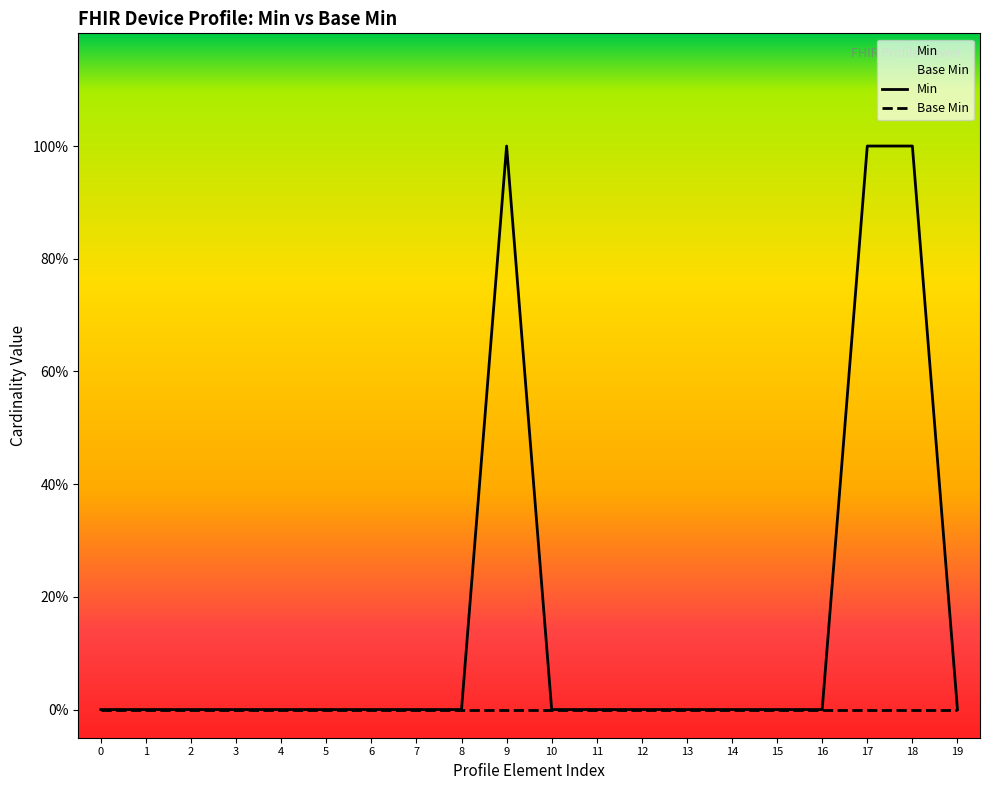

How many Min values are between 0 and 1?

20